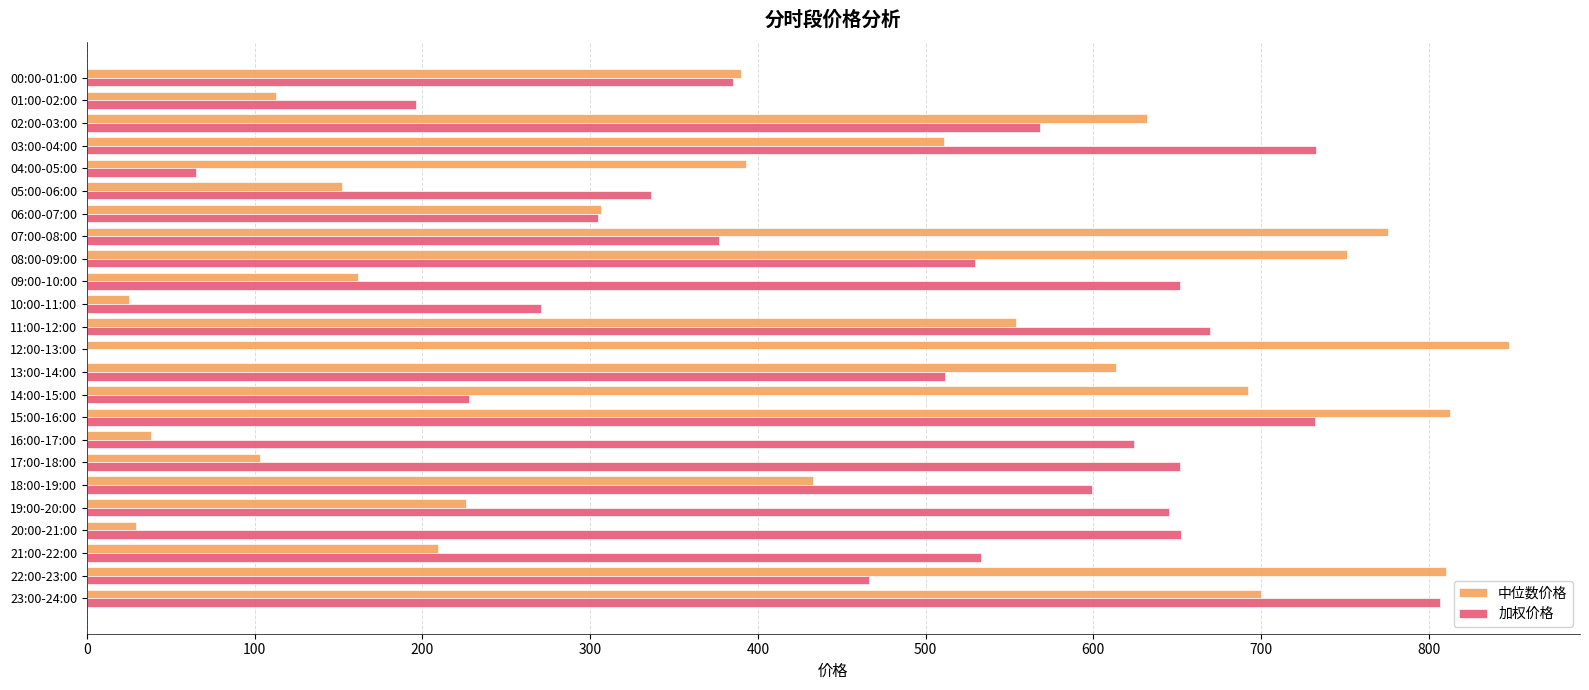

What is the sum of the 加权价格 values at 18:00-19:00 and 08:00-09:00?

1129.1